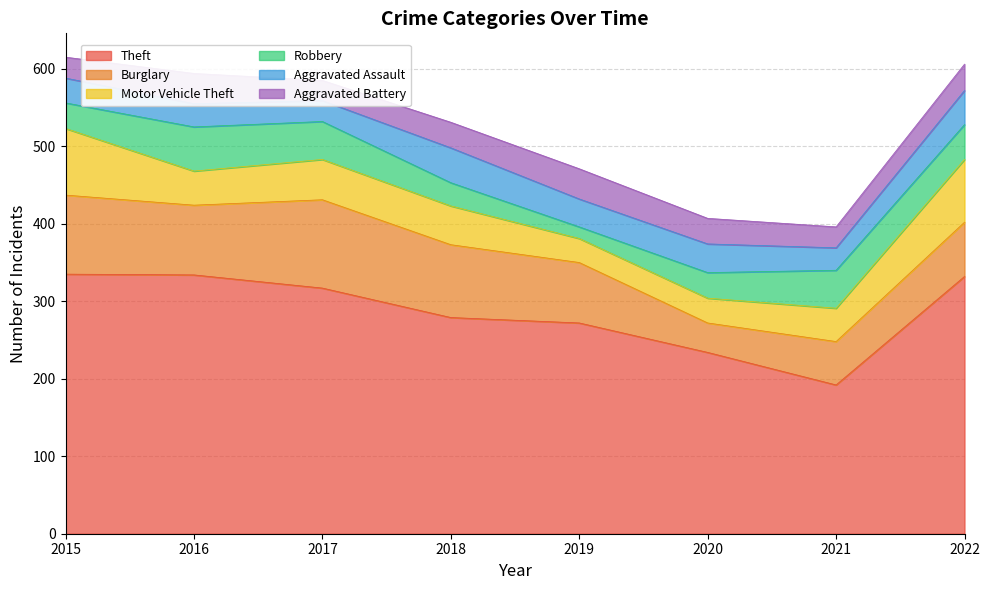

True or false: Theft and Aggravated Assault cross at least once.

False